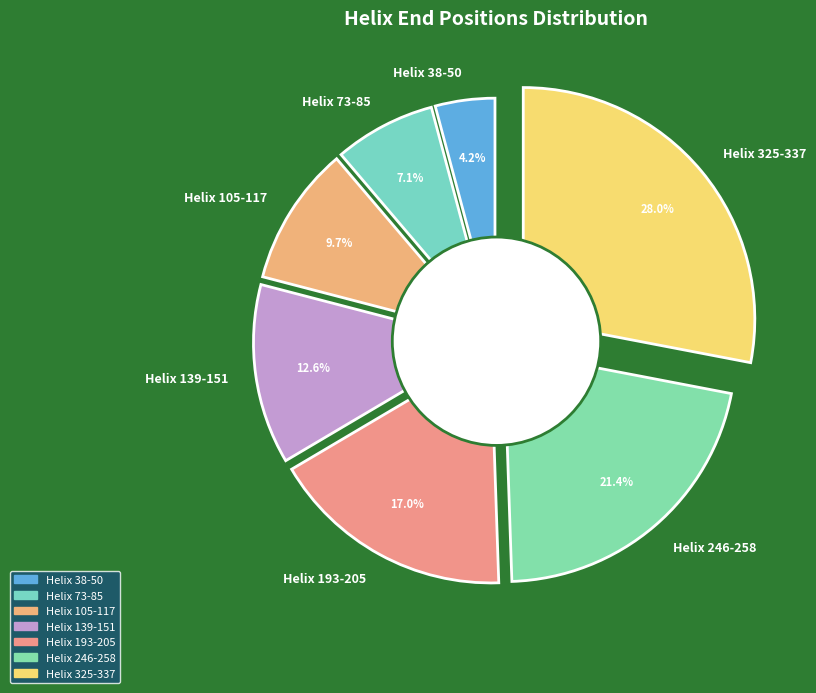

Is Helix 193-205 the majority of the pie?

No